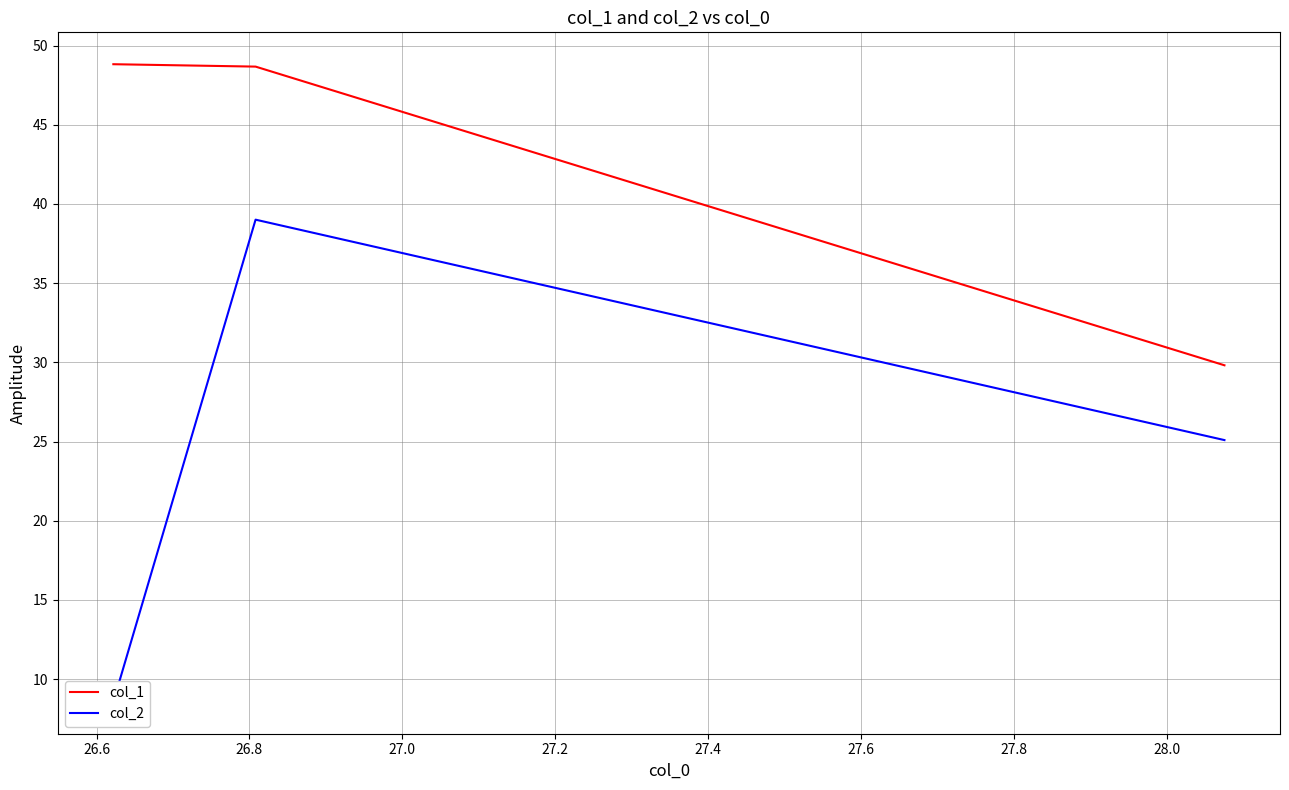

What is the maximum value for col_1?

48.8